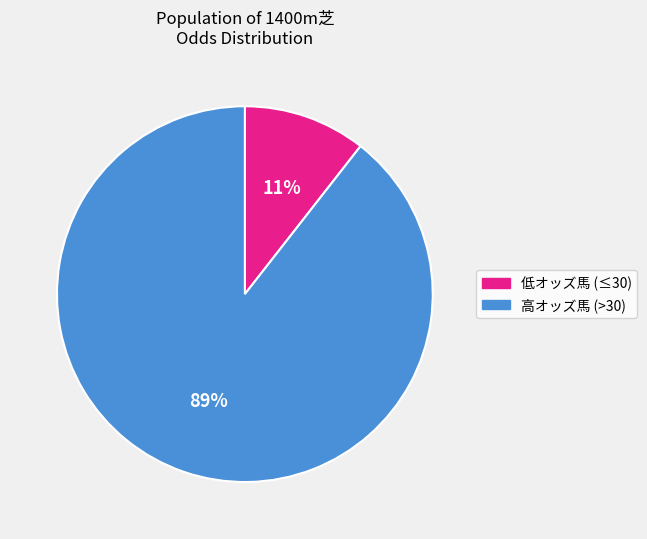

To the nearest percent, what is the average slice percentage?

50%